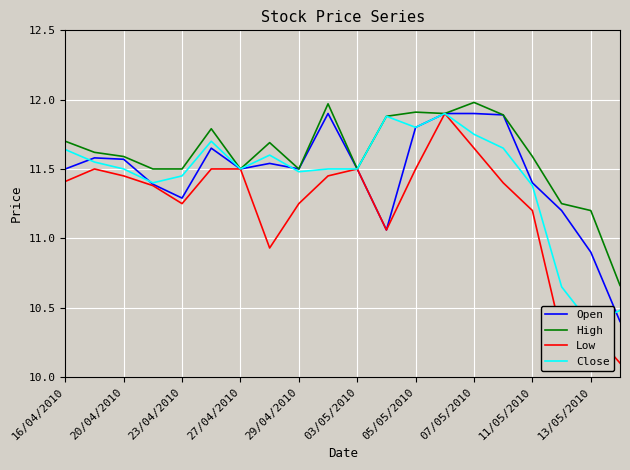

What is the maximum value for Low?

11.9